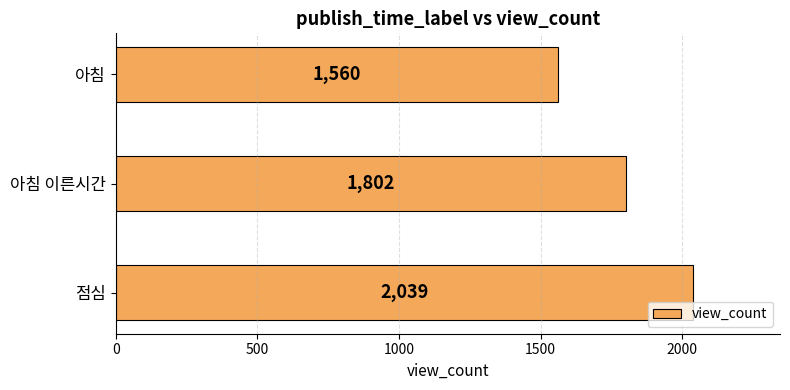

Are the bars grouped side by side (vs. stacked)?

No